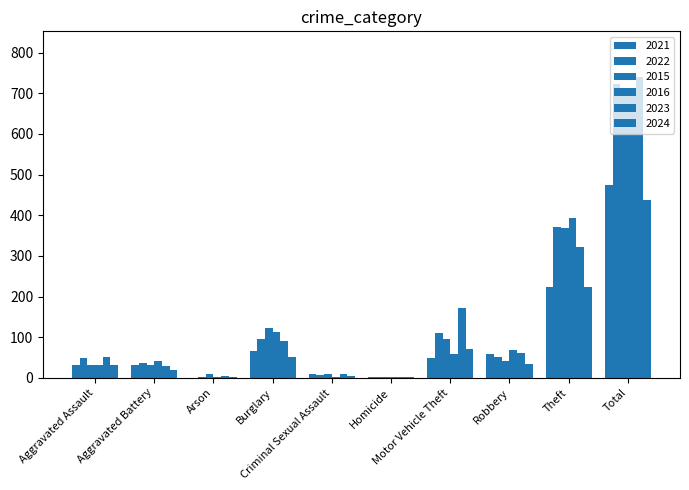

Rank the categories by 2021 value from lowest to highest.

Arson, Homicide, Criminal Sexual Assault, Aggravated Battery, Aggravated Assault, Motor Vehicle Theft, Robbery, Burglary, Theft, Total